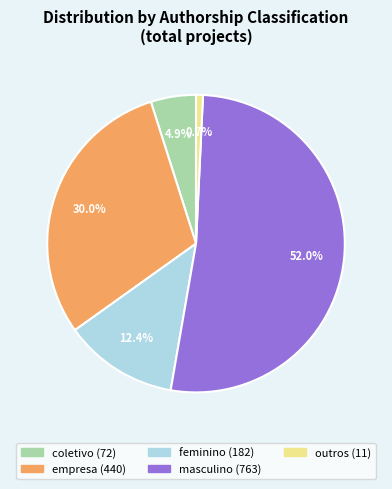

Count the number of slices in the pie.

5